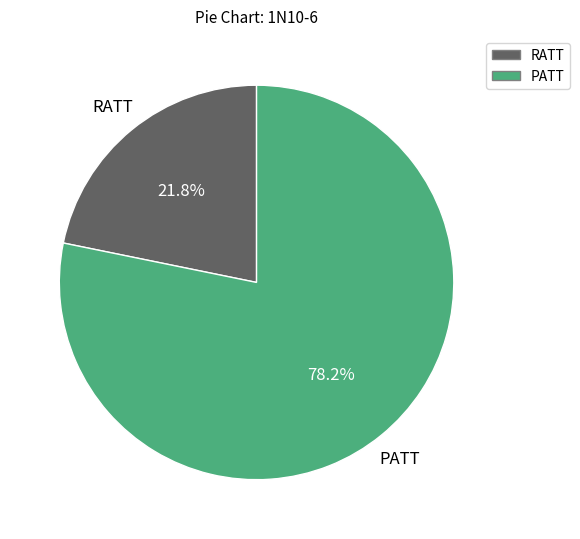

Does any single category account for the majority?

Yes